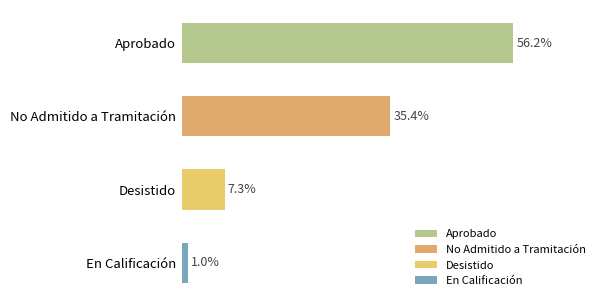

Between Aprobado and En Calificación, which is larger?

Aprobado